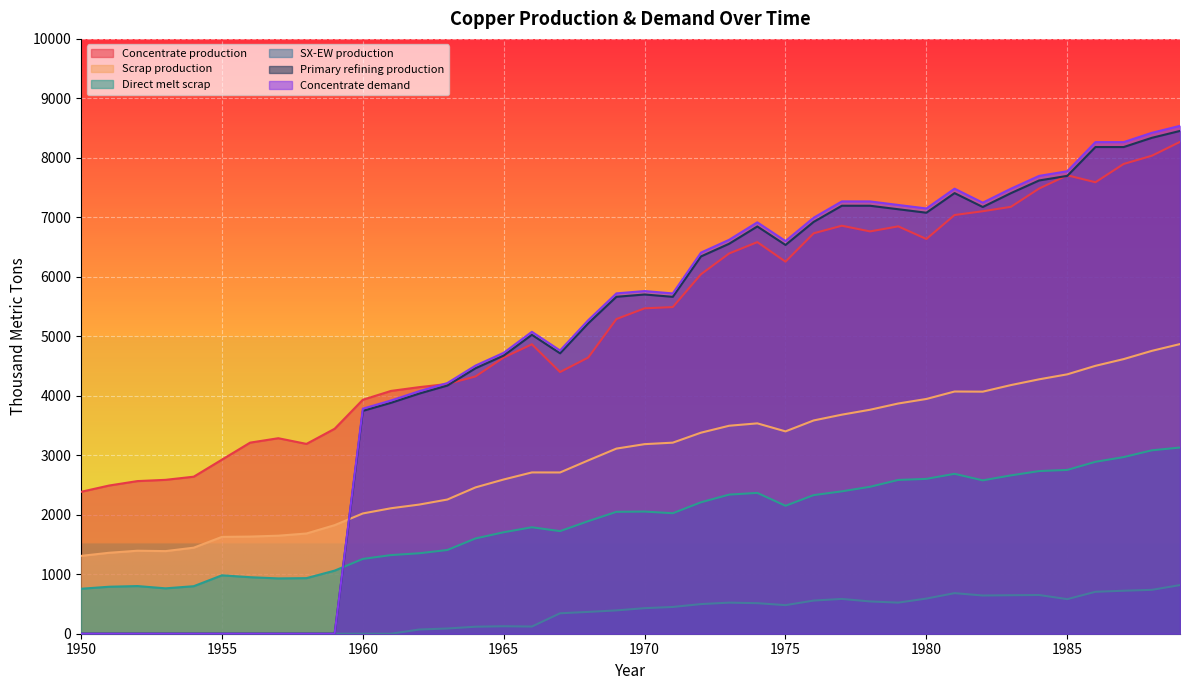

How many data points in Scrap production are less than 3186?

20